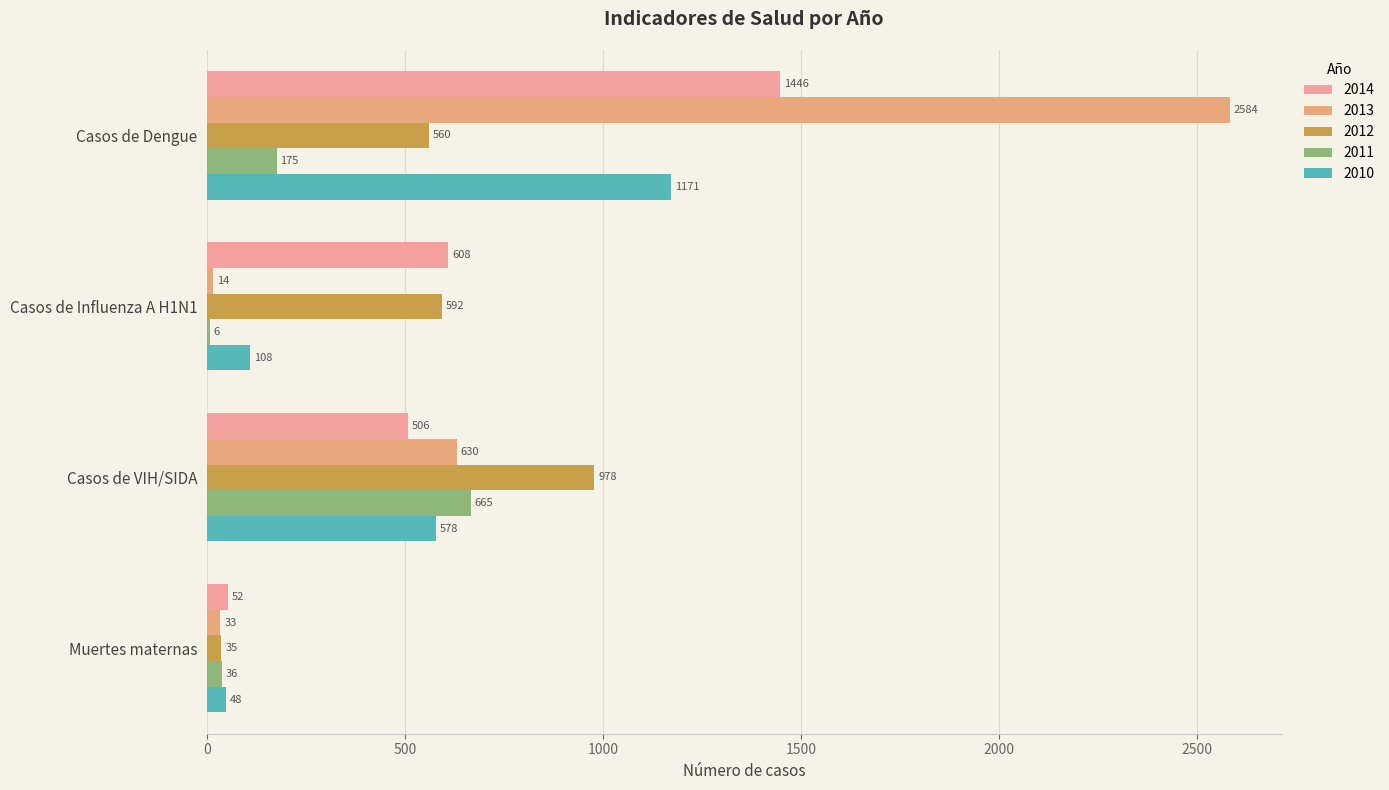

Reading left to right, extract all data points from this chart.

2014: Casos de Dengue=1446	Casos de Influenza A H1N1=608	Casos de VIH/SIDA=506	Muertes maternas=52
2013: Casos de Dengue=2584	Casos de Influenza A H1N1=14	Casos de VIH/SIDA=630	Muertes maternas=33
2012: Casos de Dengue=560	Casos de Influenza A H1N1=592	Casos de VIH/SIDA=978	Muertes maternas=35
2011: Casos de Dengue=175	Casos de Influenza A H1N1=6	Casos de VIH/SIDA=665	Muertes maternas=36
2010: Casos de Dengue=1171	Casos de Influenza A H1N1=108	Casos de VIH/SIDA=578	Muertes maternas=48